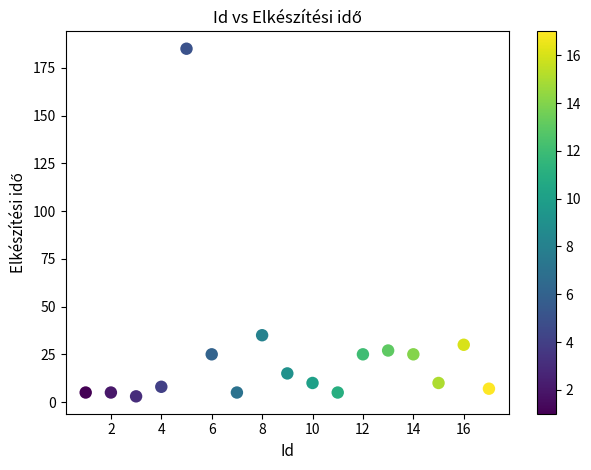

What Y value in the scatter plot is closest to 94?

35